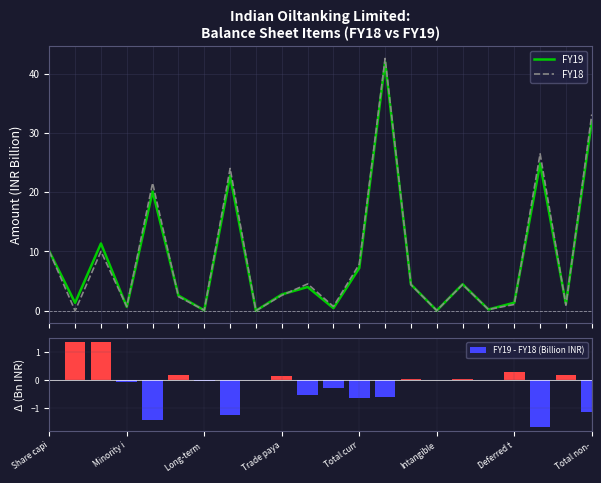

Where does the FY18 series first go above 4?

Share capi